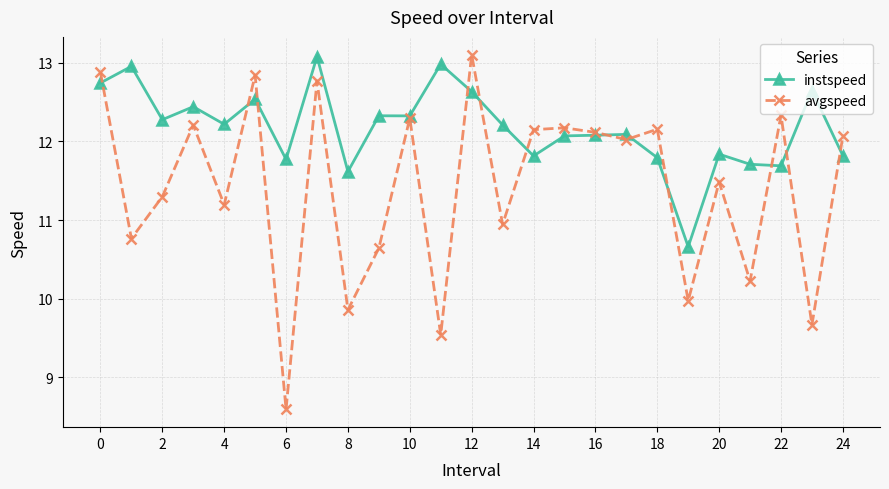

True or false: avgspeed has more than 1 points higher than both neighbors.

True